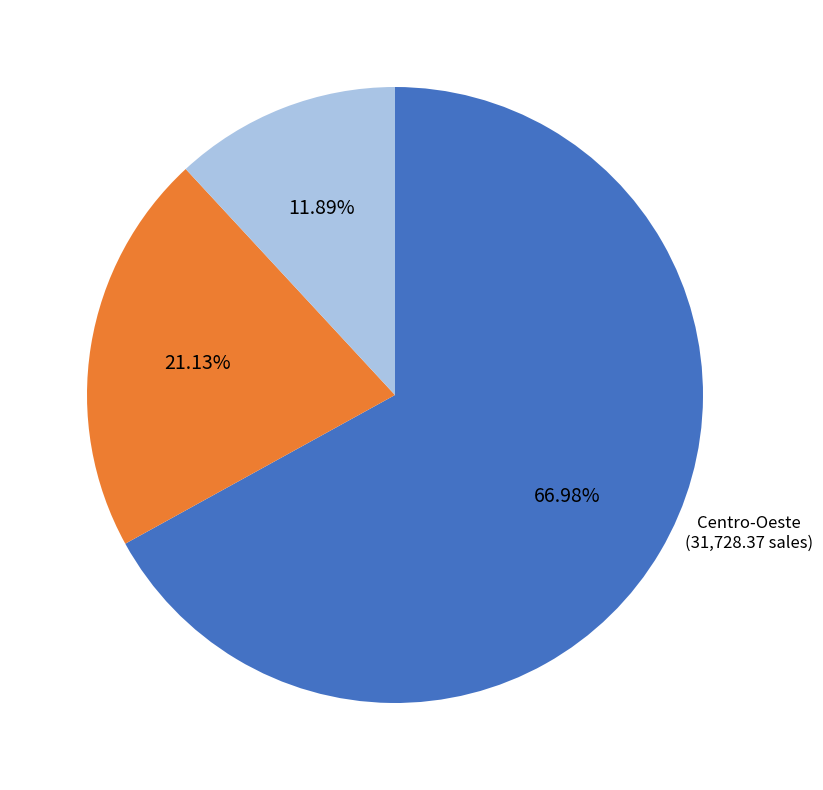

Count the number of slices in the pie.

3